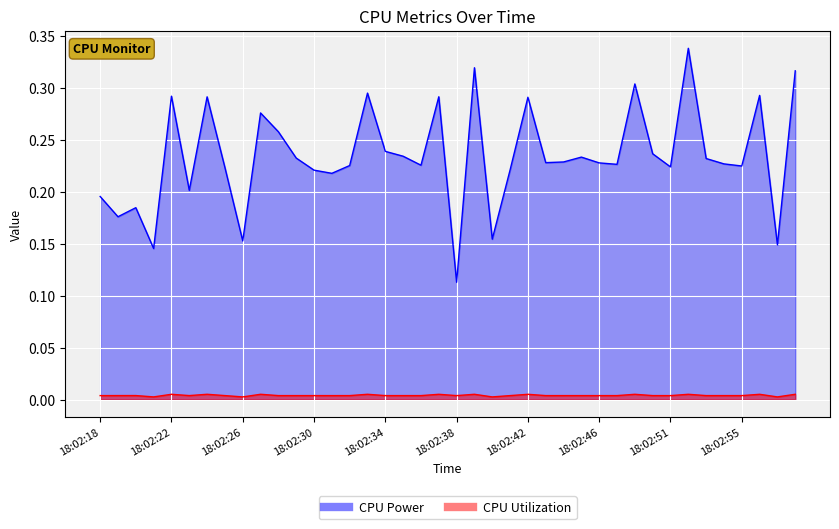

Does the chart display data point markers on the line(s)?

No